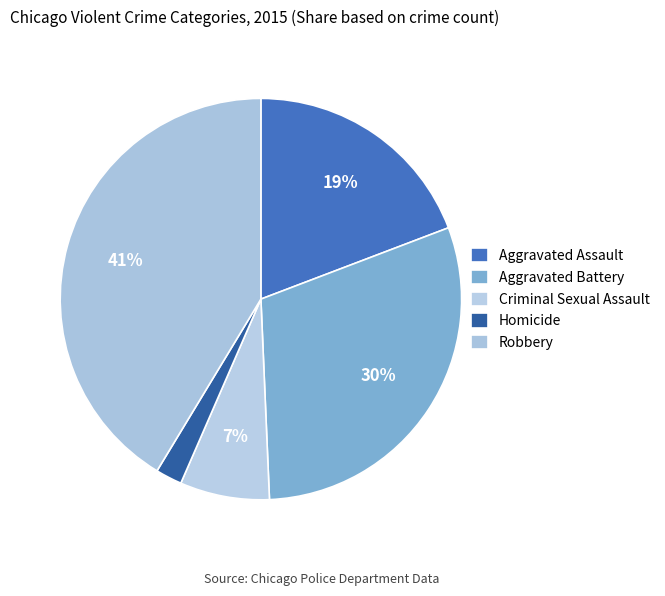

To the nearest percent, what percentage of the pie is Aggravated Battery?

30%